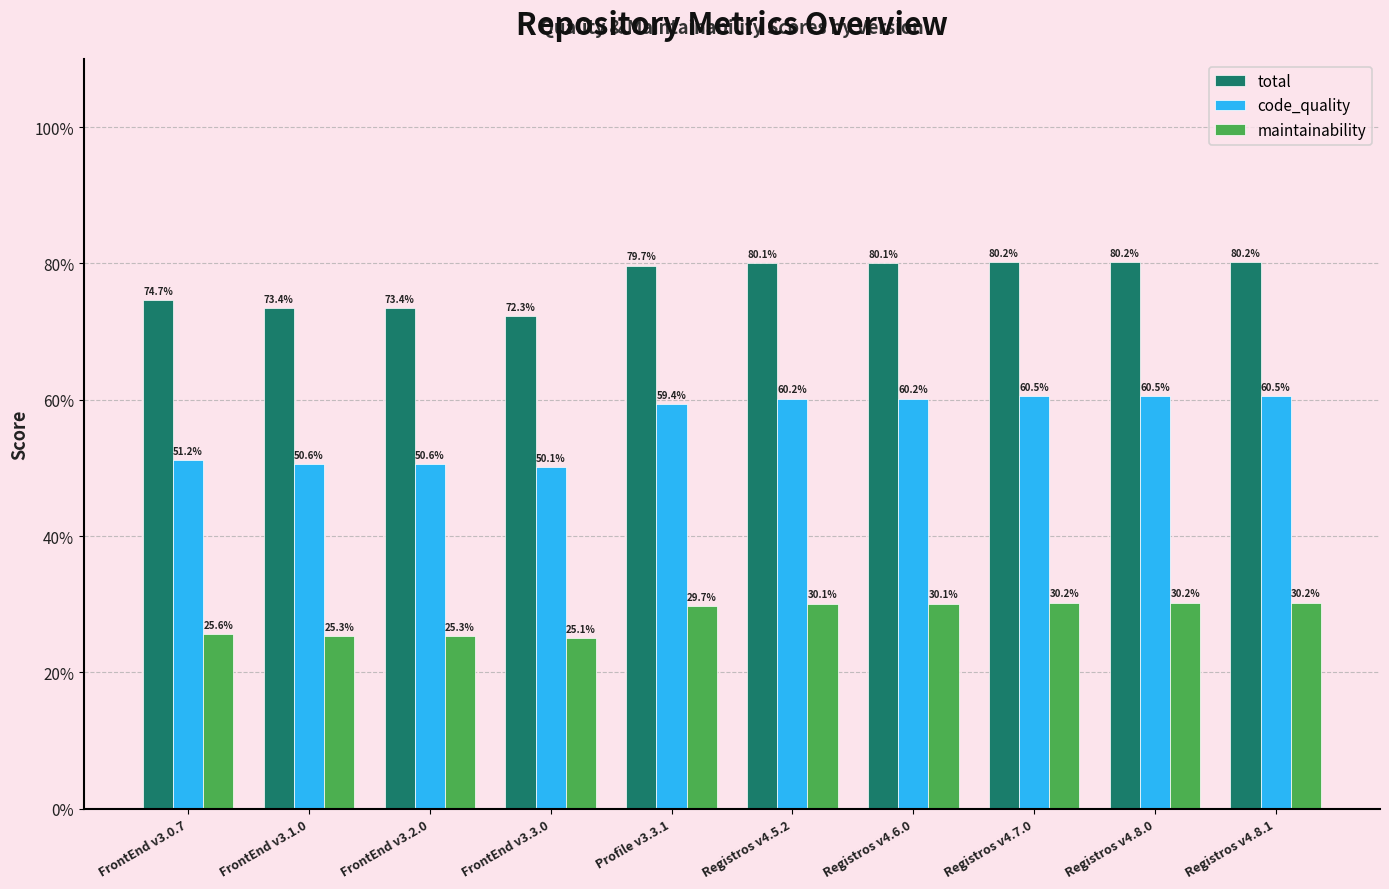

Read the total value at FrontEnd v3.3.0.

0.7